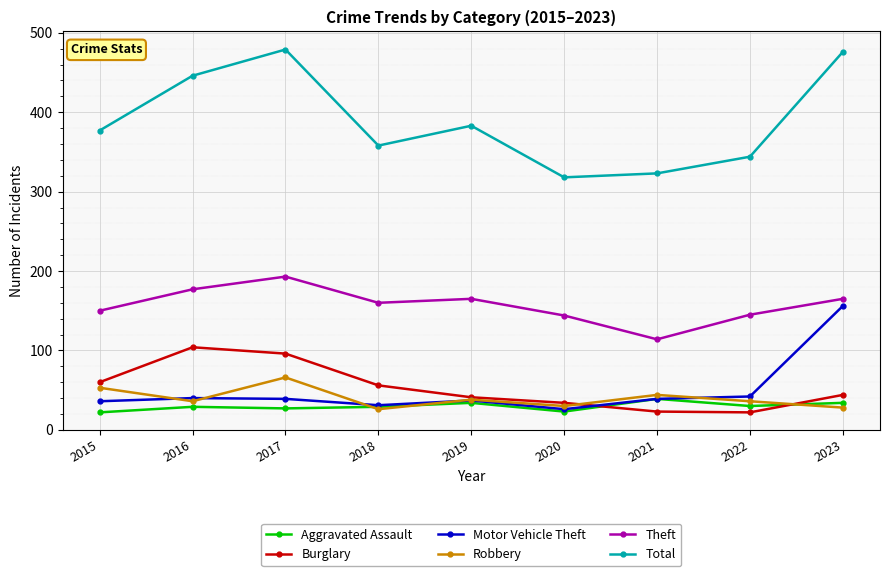

True or false: Theft has more than 0 points higher than both neighbors.

True